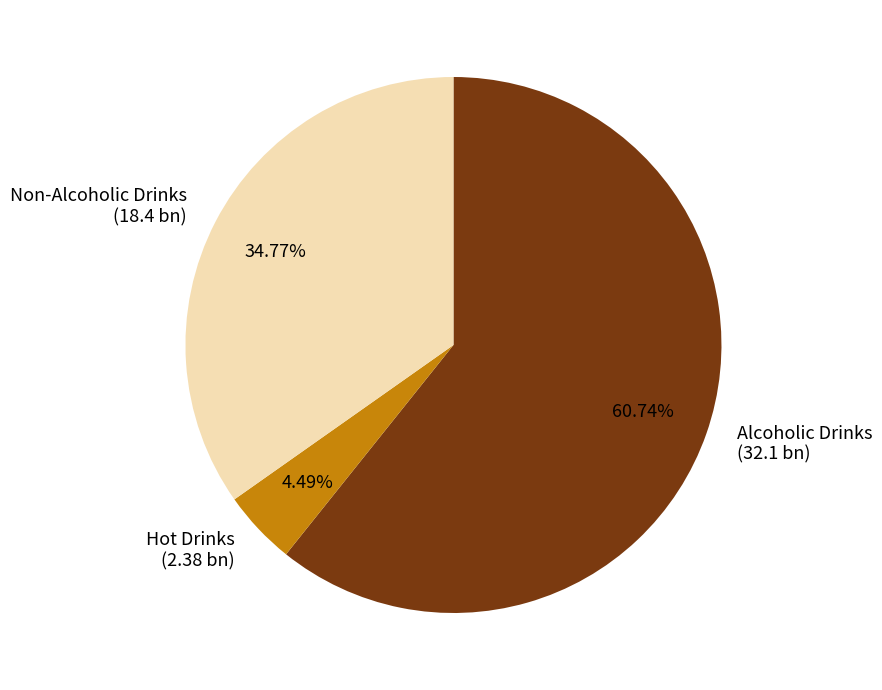

Approximately how many times larger is the value at Alcoholic Drinks compared to Non-Alcoholic Drinks?

1.7